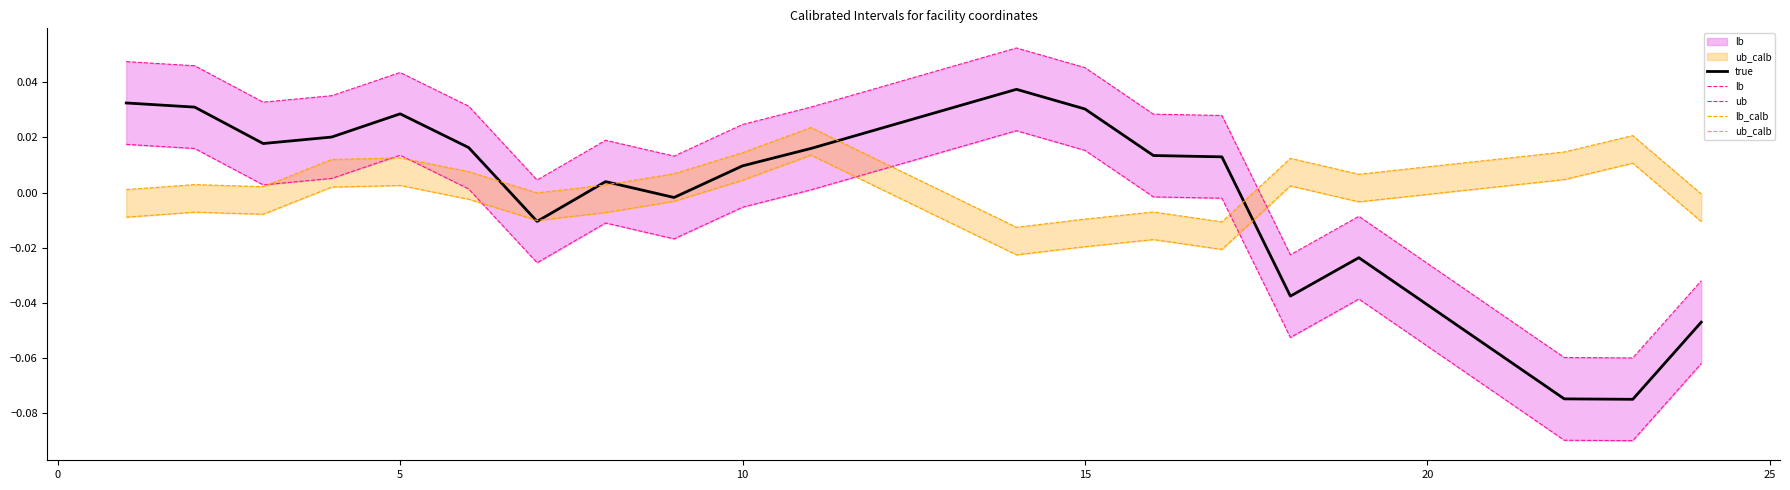

What are all the series names shown in the legend?

true, lb, ub, lb_calb, ub_calb